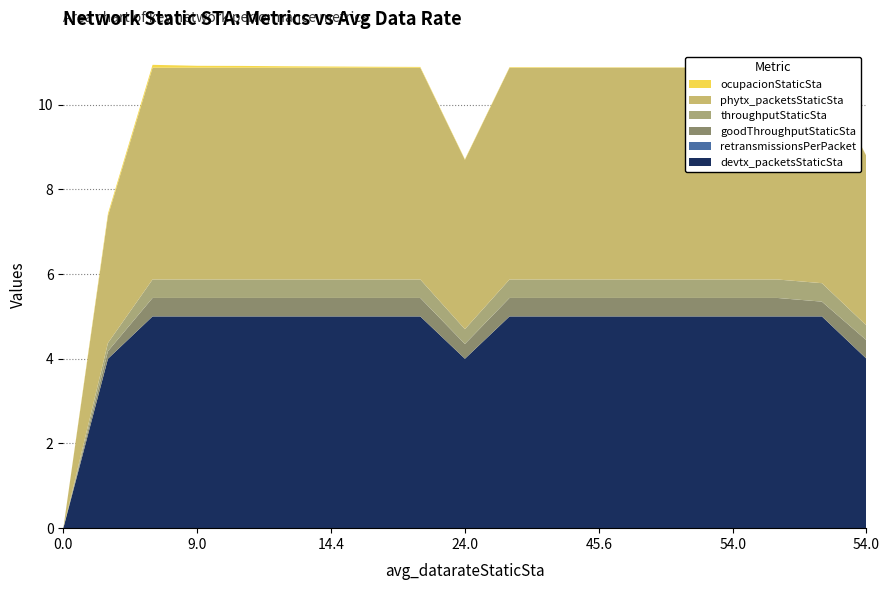

Reading left to right, extract all data points from this chart.

ocupacionStaticSta: 0.0=0.0	6.0=0.1	6.0=0.1	9.0=0.0	9.6=0.0	12.0=0.0	14.4=0.0	18.0=0.0	21.6=0.0	24.0=0.0	31.2=0.0	36.0=0.0	45.6=0.0	48.0=0.0	54.0=0.0	54.0=0.0	54.0=0.0	54.0=0.0	54.0=0.0
phytx_packetsStaticSta: 0.0=0.0	6.0=3.0	6.0=5.0	9.0=5.0	9.6=5.0	12.0=5.0	14.4=5.0	18.0=5.0	21.6=5.0	24.0=4.0	31.2=5.0	36.0=5.0	45.6=5.0	48.0=5.0	54.0=5.0	54.0=5.0	54.0=5.0	54.0=5.0	54.0=4.0
throughputStaticSta: 0.0=0.0	6.0=0.2	6.0=0.4	9.0=0.4	9.6=0.4	12.0=0.4	14.4=0.4	18.0=0.4	21.6=0.4	24.0=0.3	31.2=0.4	36.0=0.4	45.6=0.4	48.0=0.4	54.0=0.4	54.0=0.4	54.0=0.4	54.0=0.4	54.0=0.3
goodThroughputStaticSta: 0.0=0.0	6.0=0.2	6.0=0.4	9.0=0.4	9.6=0.4	12.0=0.4	14.4=0.4	18.0=0.4	21.6=0.4	24.0=0.3	31.2=0.4	36.0=0.4	45.6=0.4	48.0=0.4	54.0=0.4	54.0=0.4	54.0=0.4	54.0=0.3	54.0=0.4
retransmissionsPerPacket: 0.0=0.0	6.0=0.0	6.0=0.0	9.0=0.0	9.6=0.0	12.0=0.0	14.4=0.0	18.0=0.0	21.6=0.0	24.0=0.0	31.2=0.0	36.0=0.0	45.6=0.0	48.0=0.0	54.0=0.0	54.0=0.0	54.0=0.0	54.0=0.0	54.0=0.0
devtx_packetsStaticSta: 0.0=0.0	6.0=4.0	6.0=5.0	9.0=5.0	9.6=5.0	12.0=5.0	14.4=5.0	18.0=5.0	21.6=5.0	24.0=4.0	31.2=5.0	36.0=5.0	45.6=5.0	48.0=5.0	54.0=5.0	54.0=5.0	54.0=5.0	54.0=5.0	54.0=4.0